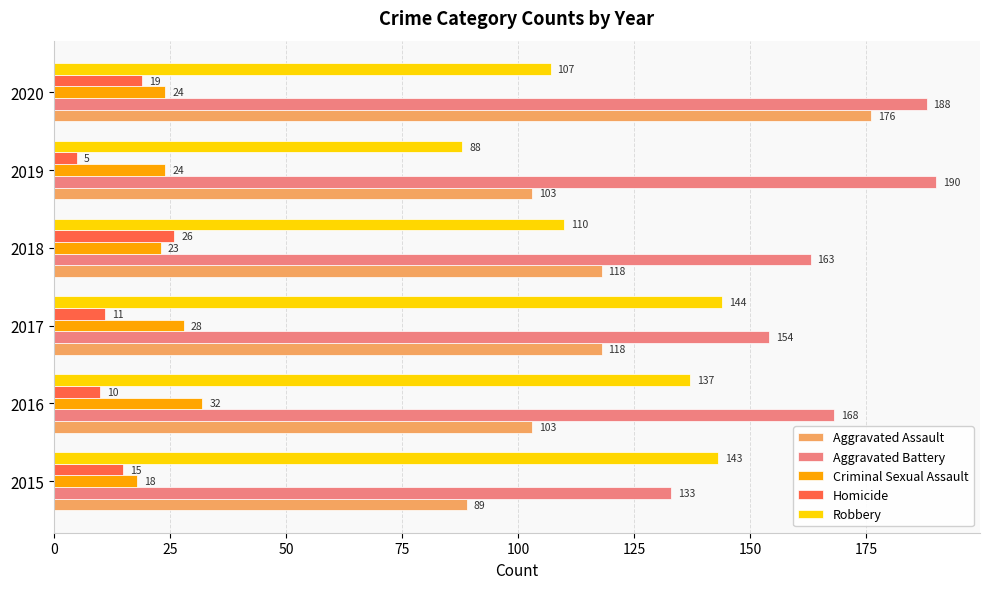

The Aggravated Battery series shows 188 at 2020. True or false?

True